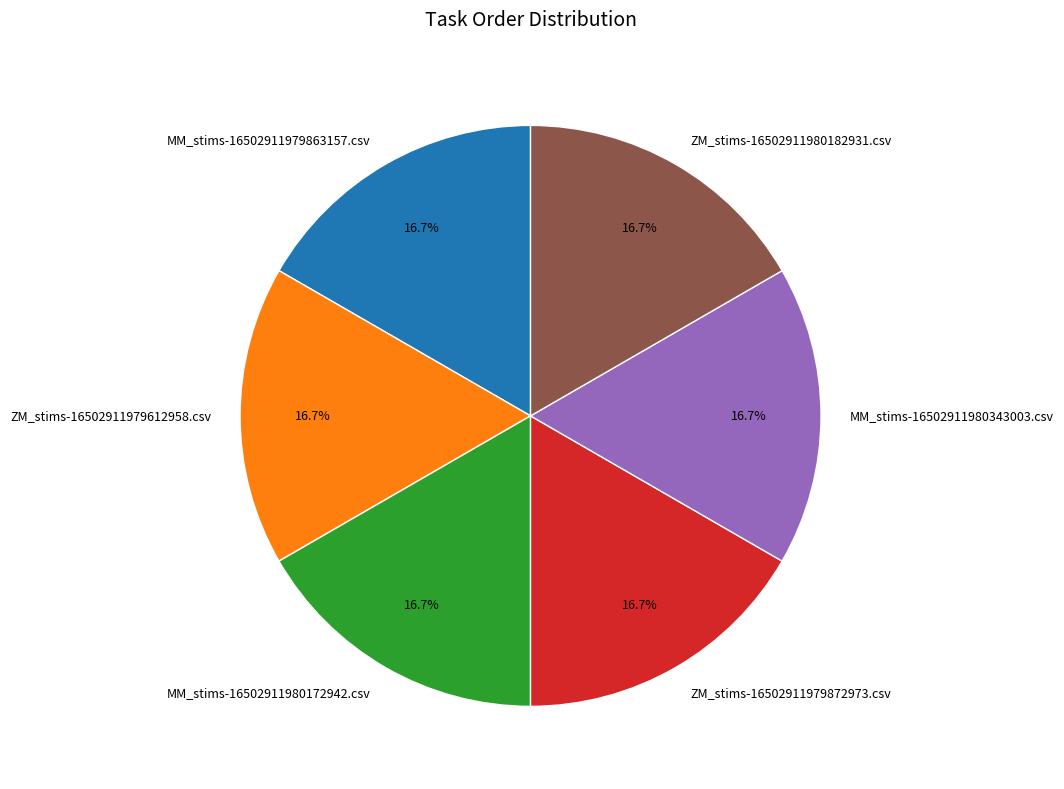

To the nearest percent, what is the combined percentage of ZM_stims-16502911979872973.csv and ZM_stims-16502911980182931.csv?

33%